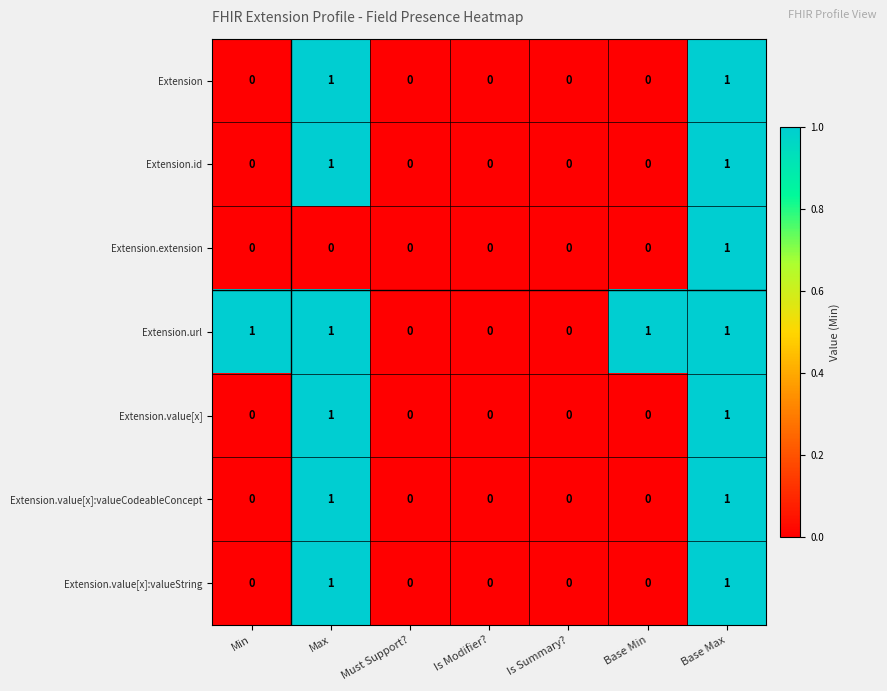

How many Extension.url values are between 0 and 1?

7